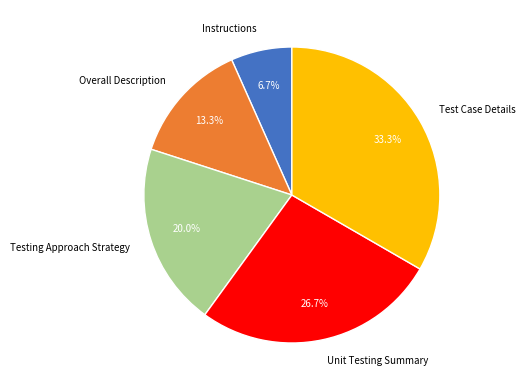

What is the total percentage of Test Case Details and Unit Testing Summary?

60.0%